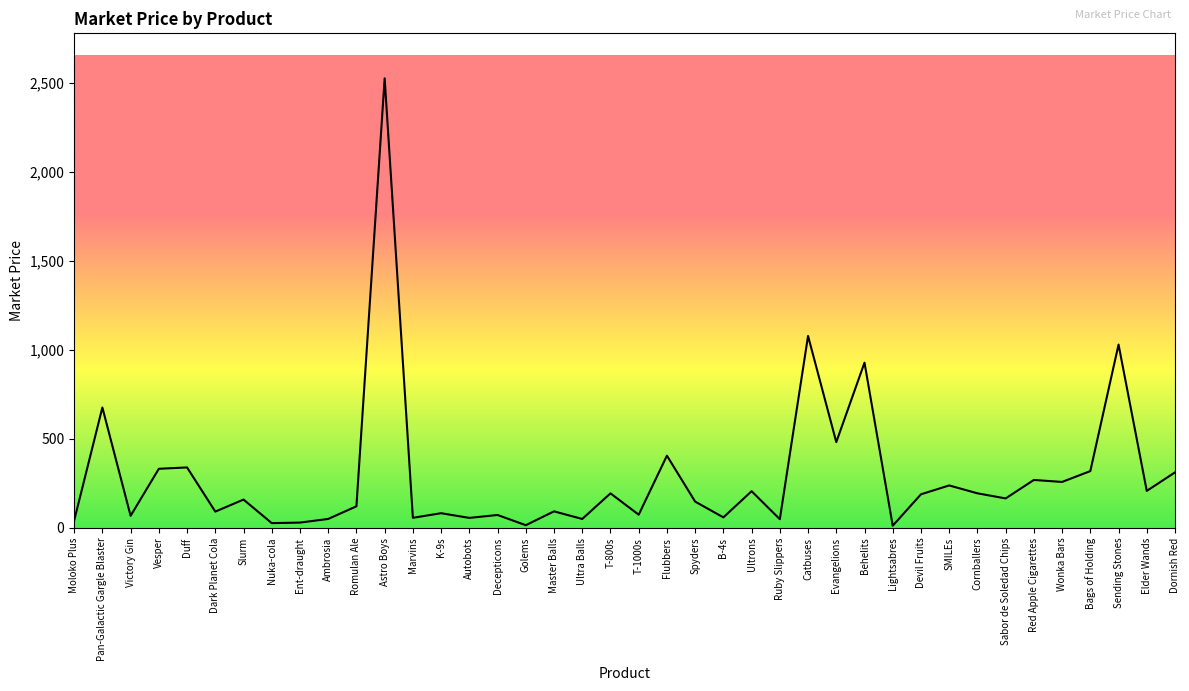

Where is the data nearest to the value 1269?

Catbuses